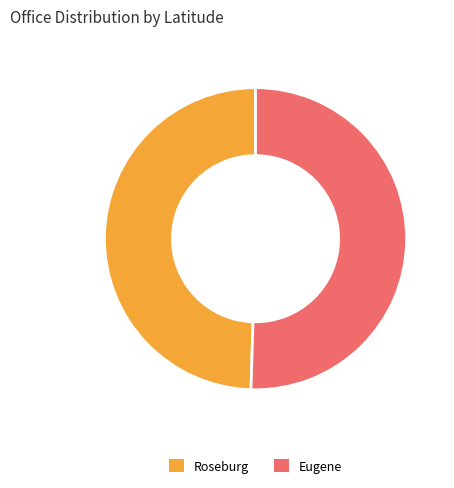

Rank the categories by value from lowest to highest.

Roseburg, Eugene